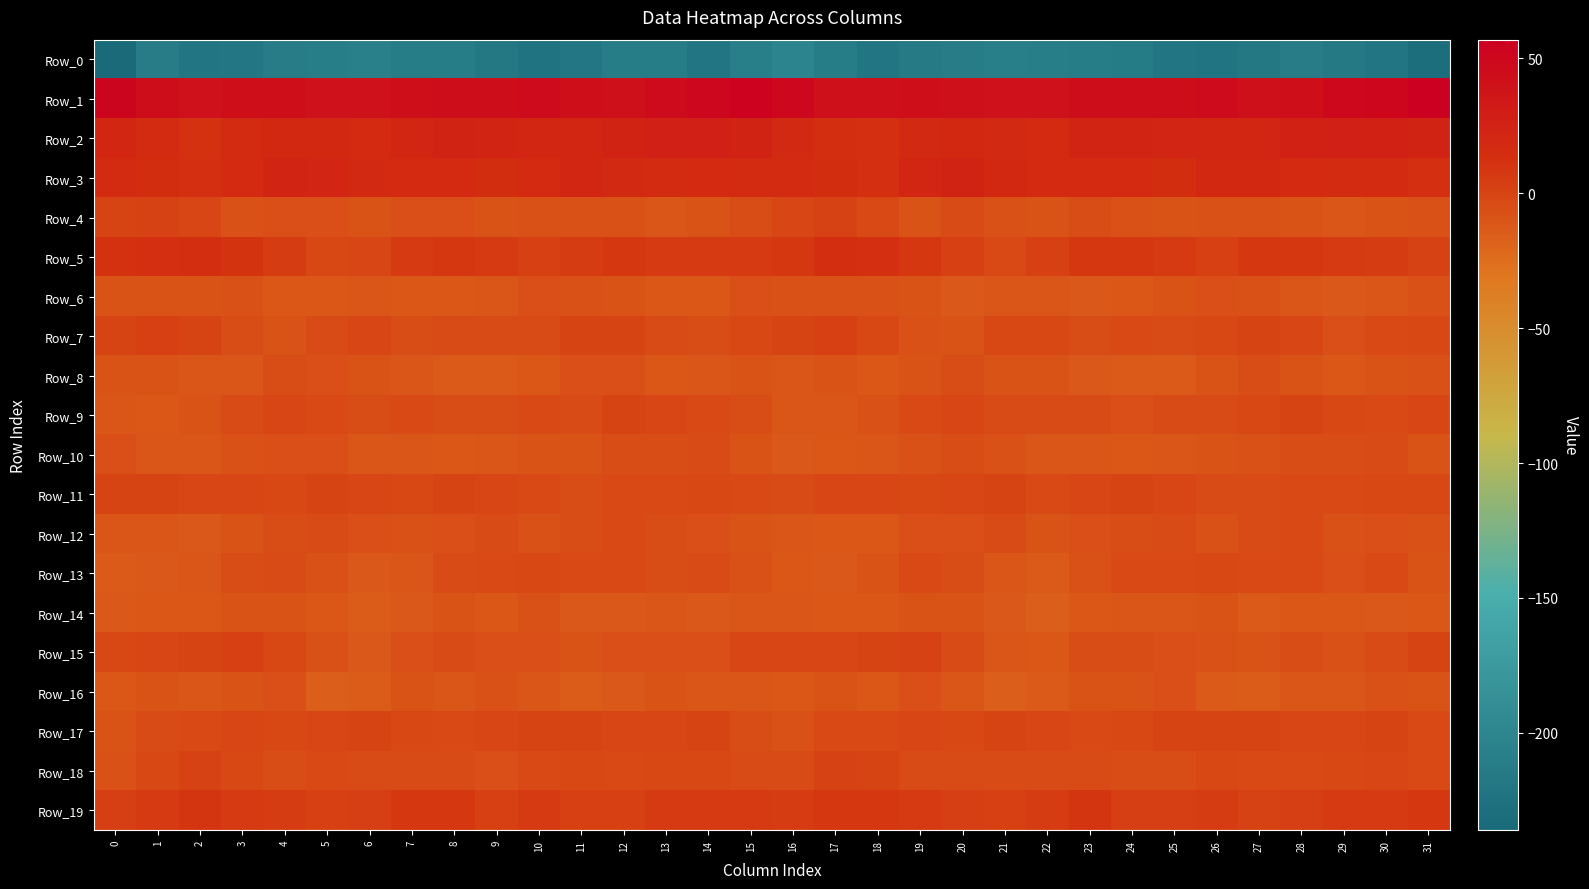

How many categories are shown in the chart?

32